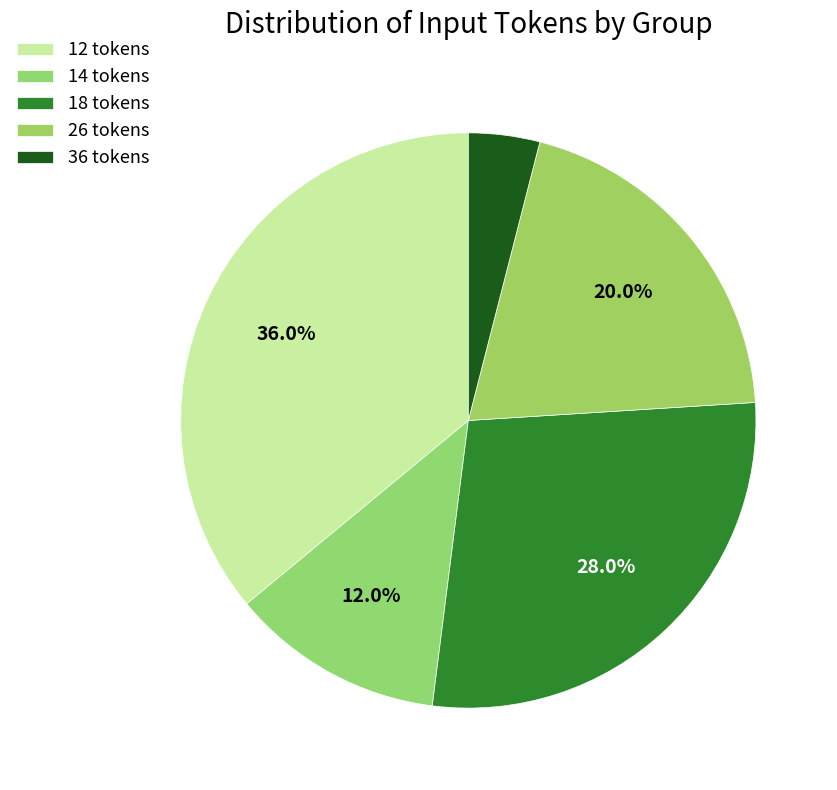

Does any single category account for the majority?

No